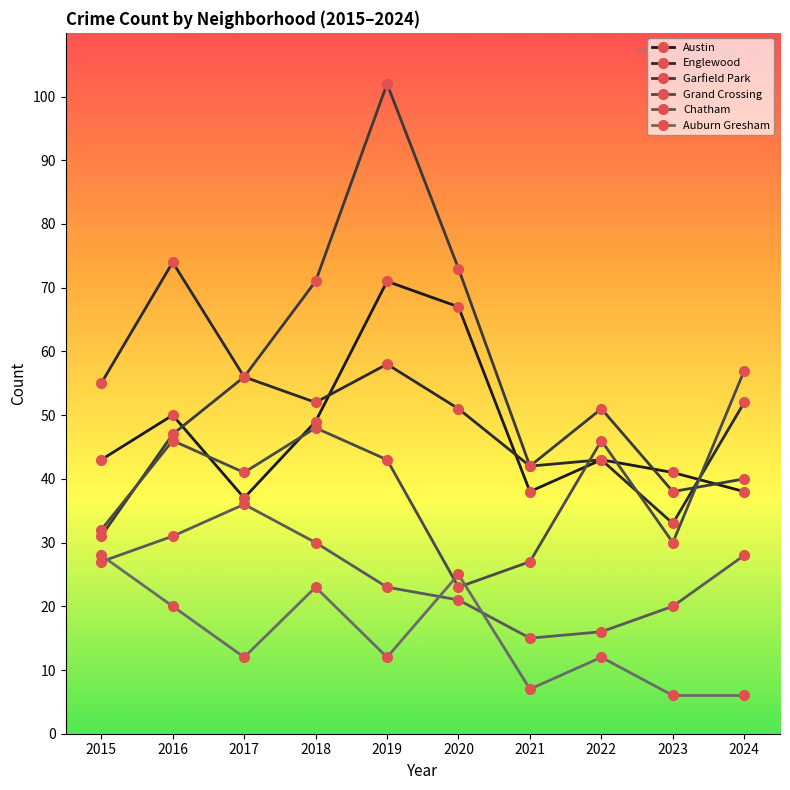

Which series has the largest range (max minus min)?

Garfield Park